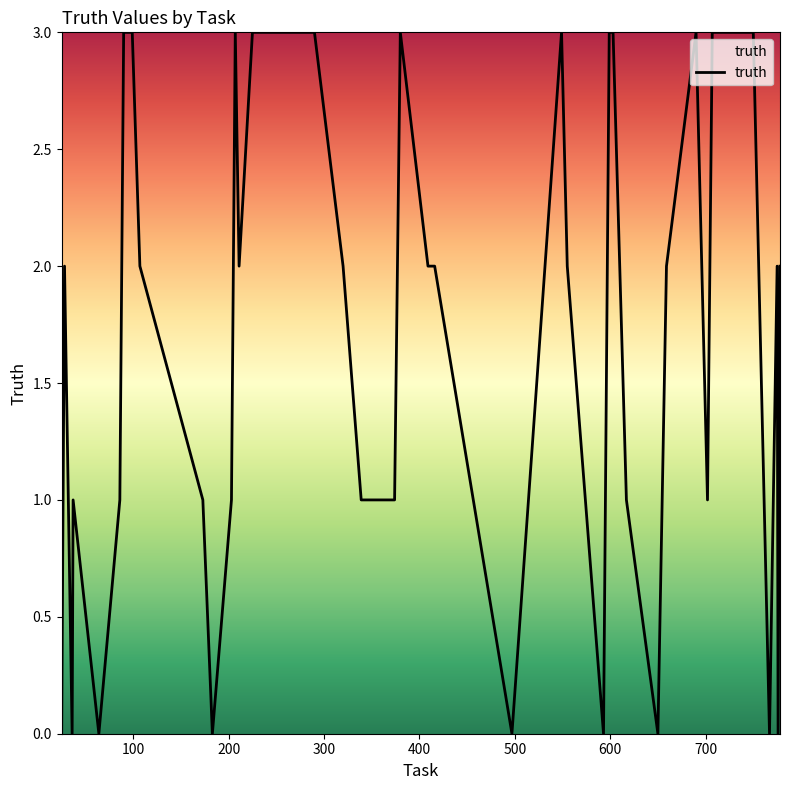

What is the maximum value shown in the chart?

3